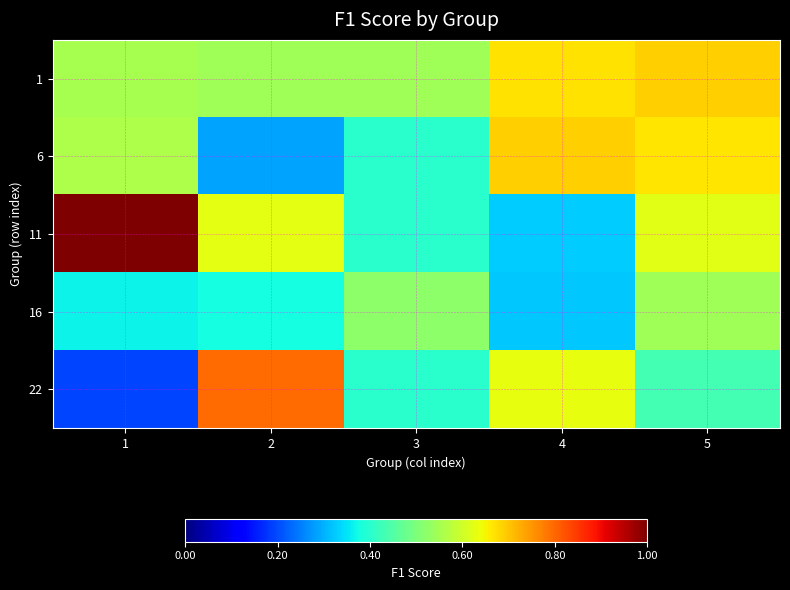

Count the number of categories in the chart.

5